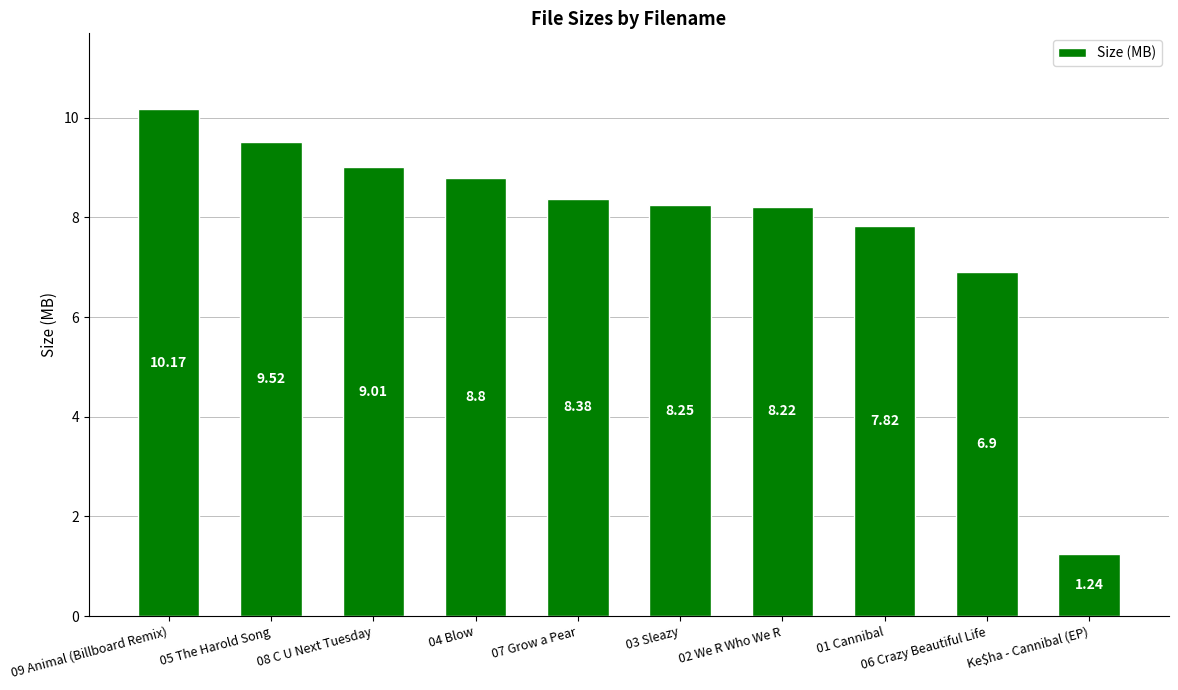

What is the difference between the values at 02 We R Who We R and 01 Cannibal?

0.4